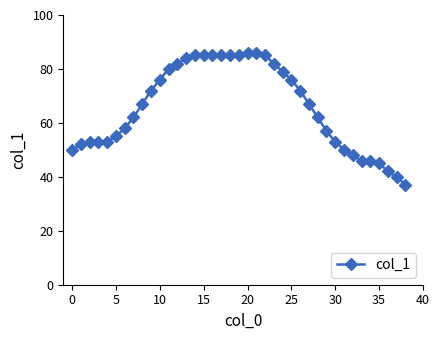

What is the value of the 6th point from the left?

55